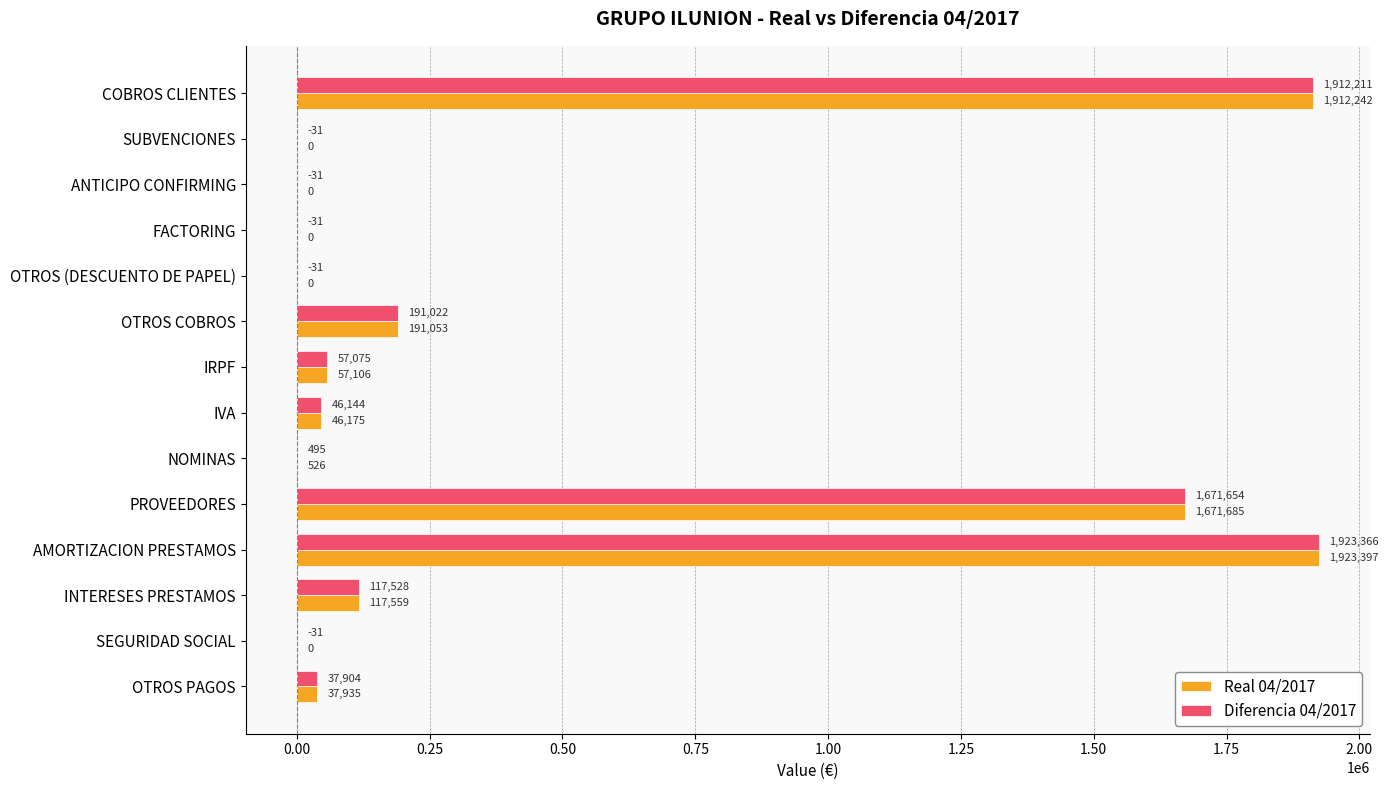

At which label is Real 04/2017 closest to 961698?

PROVEEDORES